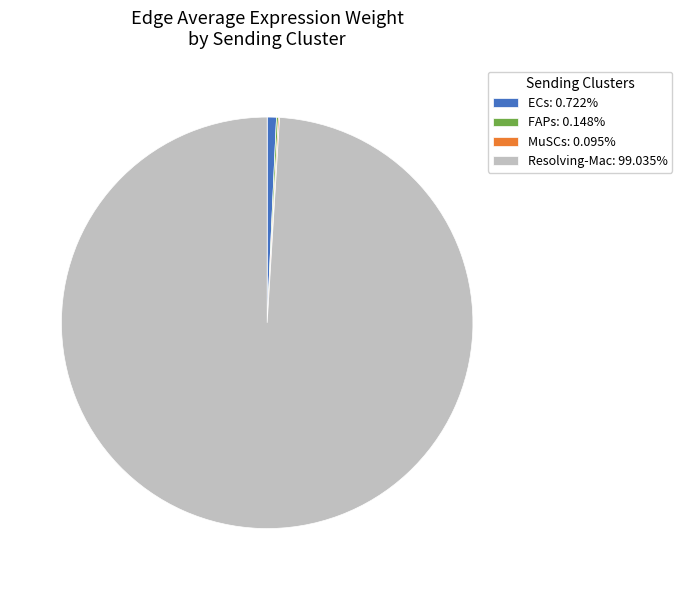

Is there a majority slice in this chart?

Yes